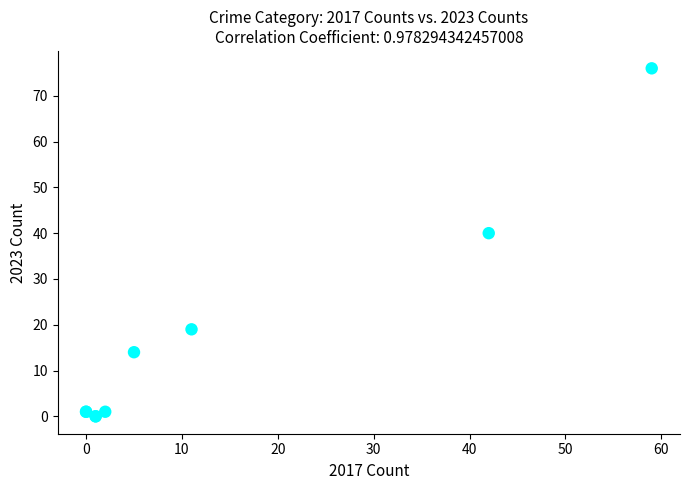

What Y value in the scatter plot is closest to 38?

40